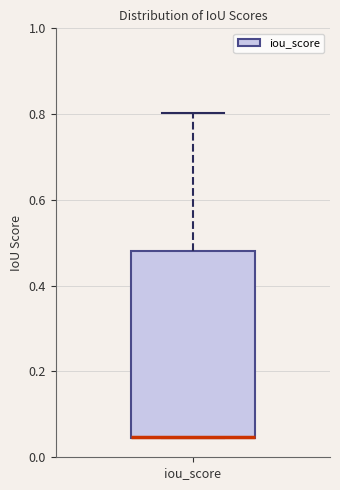

Transcribe this box plot: give where the median line is, the range the box spans, and where the two whiskers end, as read against the y-axis. The values are not printed on the chart, so give them approximately, as read against the axis.

median 0.04 (drawn on the box's lower edge), box 0.04 to 0.48, whiskers 0.04 to 0.80